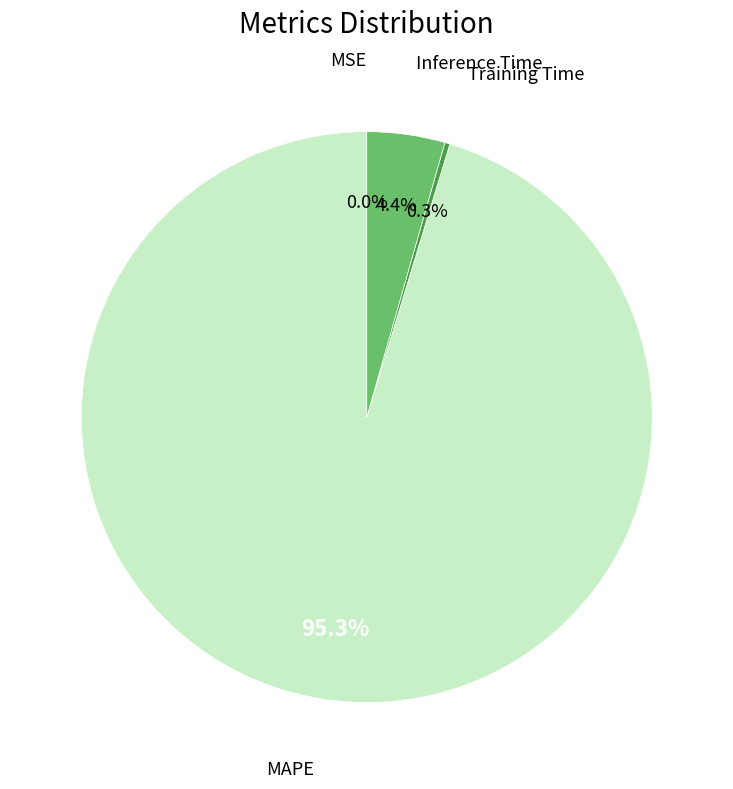

Is there any slice that represents more than half of the pie?

Yes